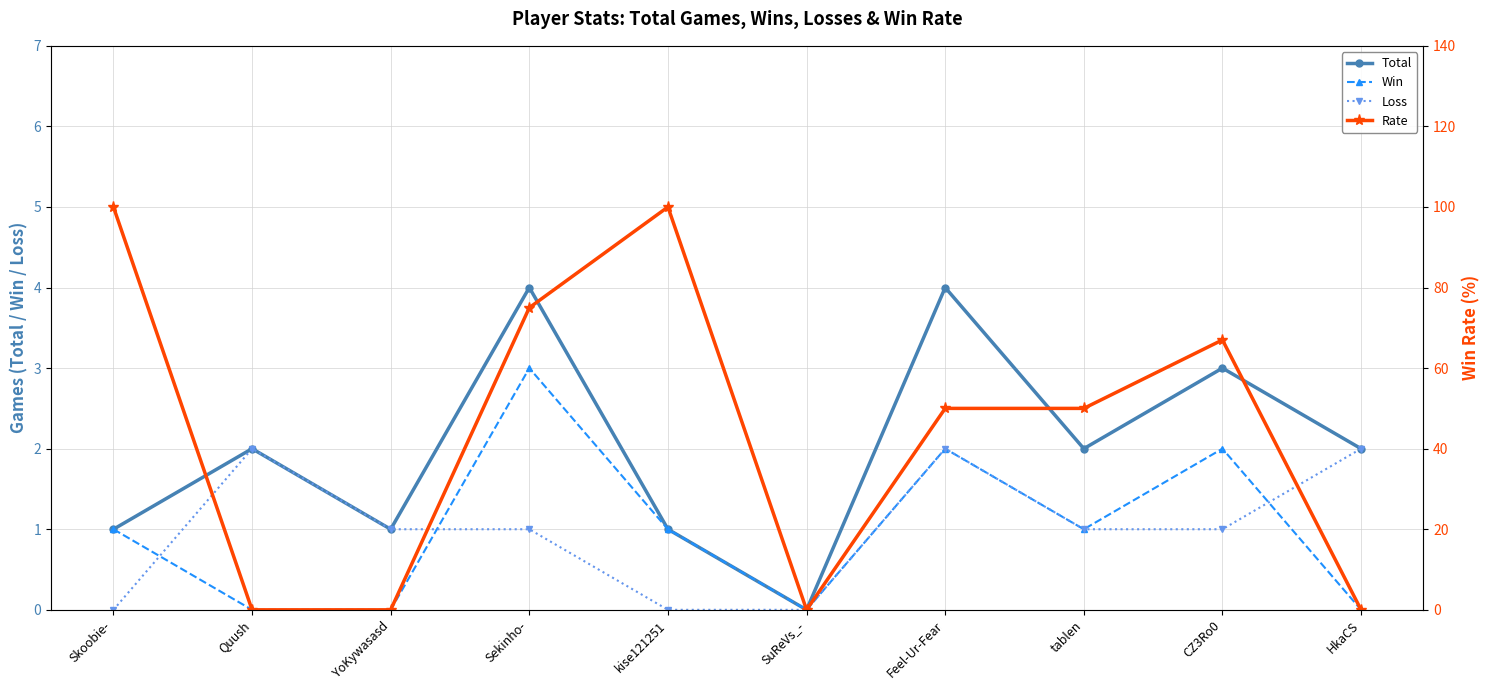

Rank the series at Quush from highest to lowest value.

Total, Loss, Win, Rate